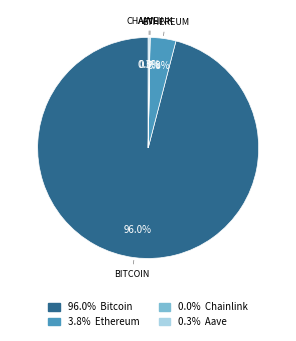

Is there a majority slice in this chart?

Yes